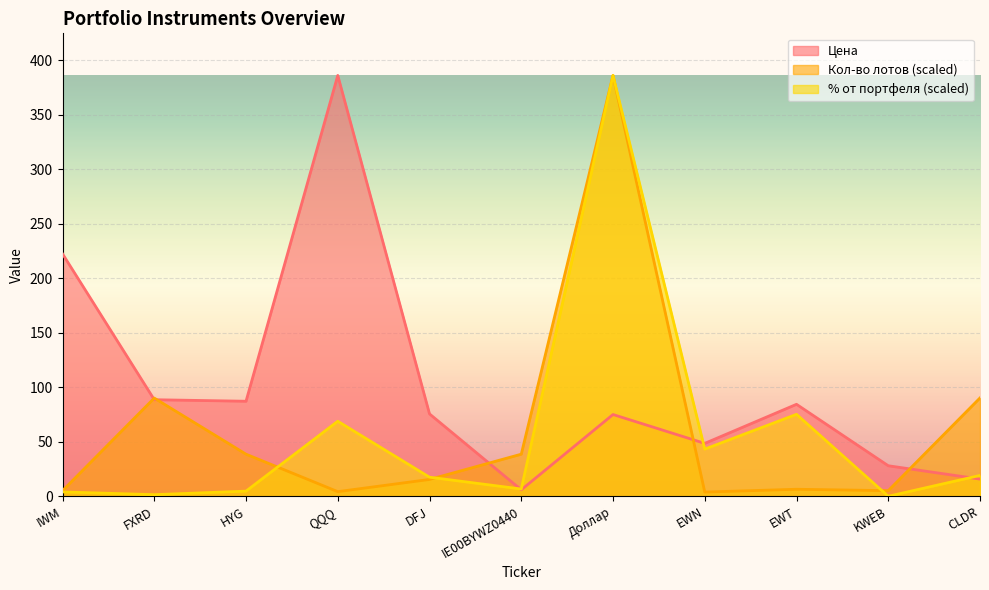

Is it true that Цена equals 75.6 at DFJ?

True